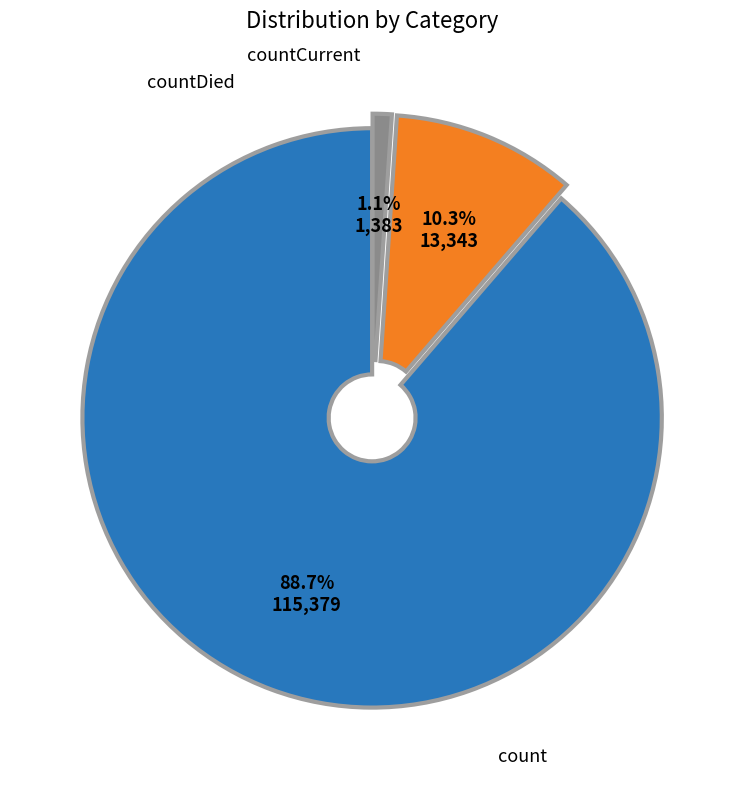

What is the total percentage of count and countDied?

98.9%